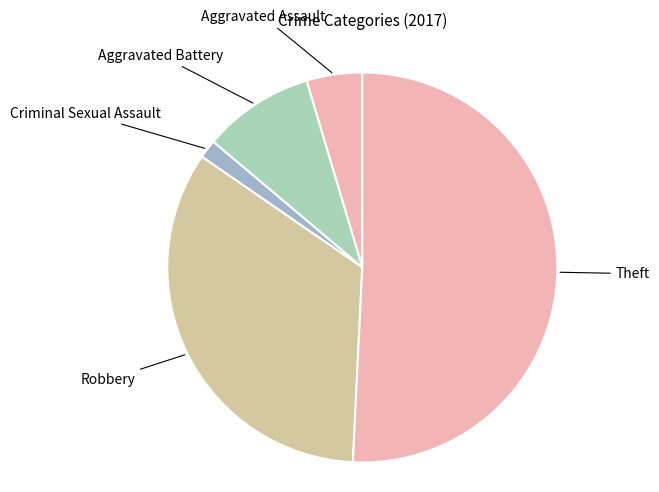

Which slice is the largest?

Theft